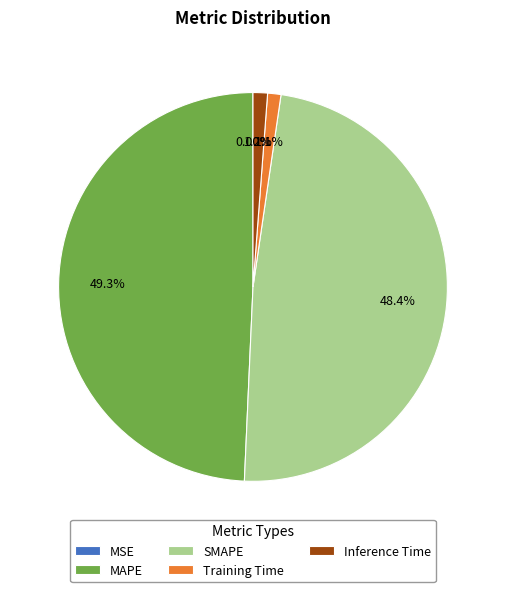

Do Inference Time and SMAPE together represent more than half of the pie?

No